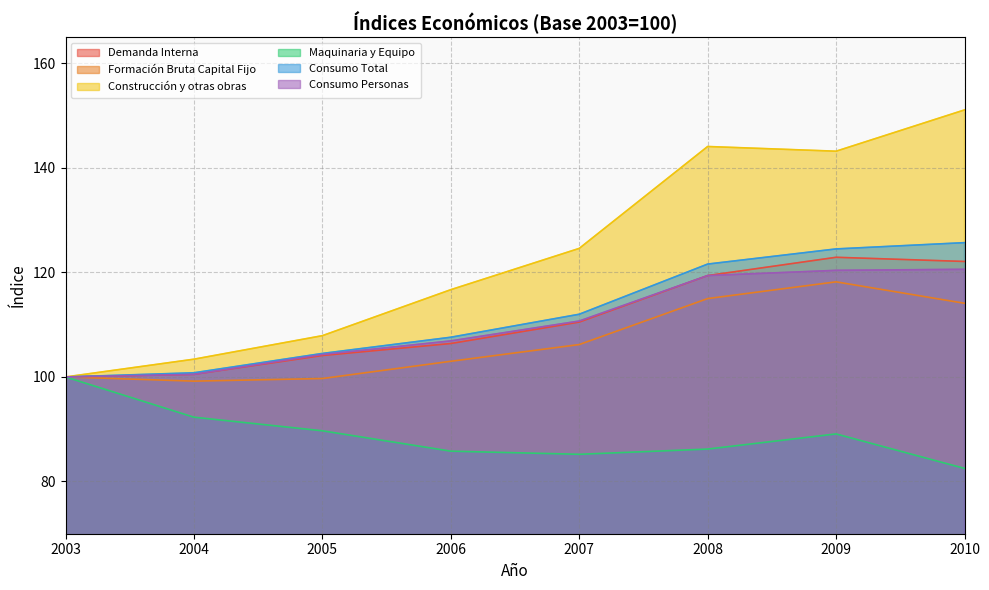

Where is the first local maximum for Maquinaria y Equipo?

2009